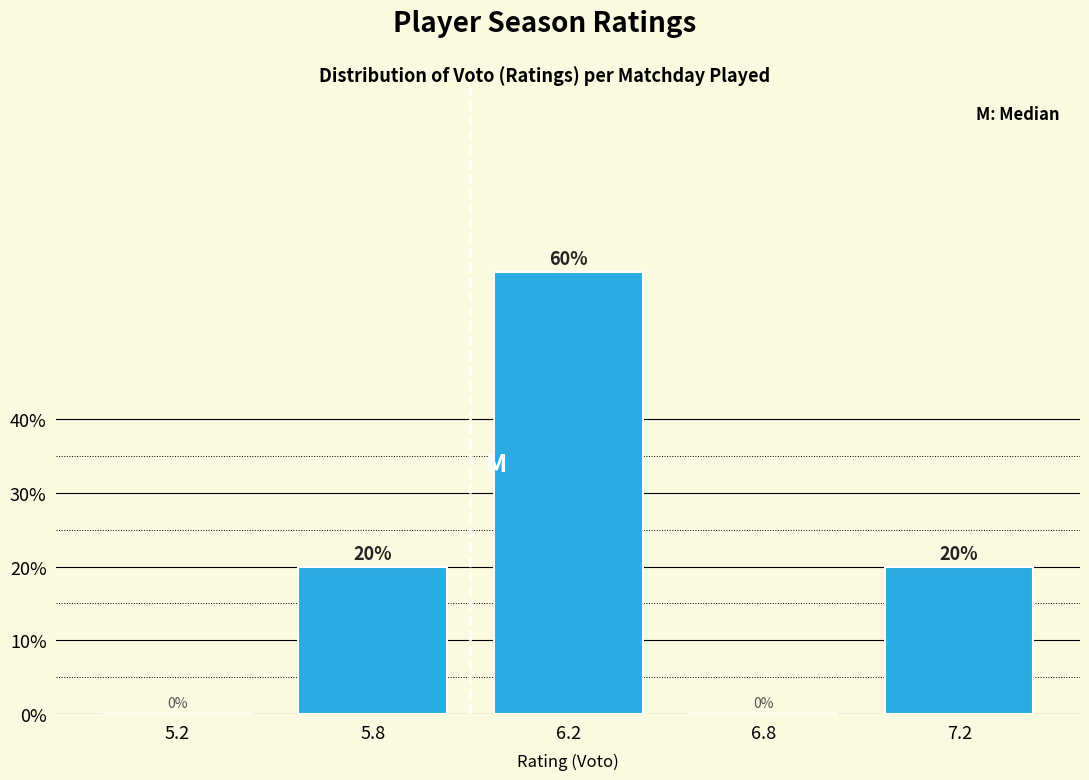

Reading right to left, extract all data points from this chart.

7.2=20	6.8=0	6.2=60	5.8=20	5.2=0